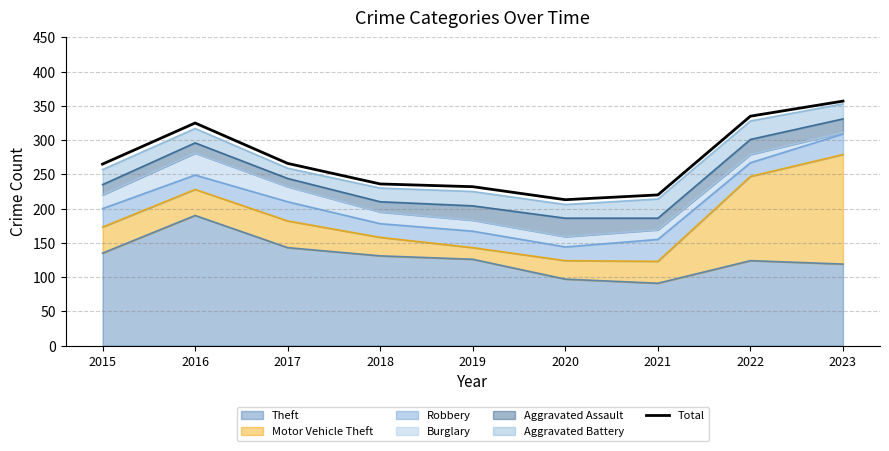

List the labels in order of value, smallest first.

2020, 2021, 2019, 2018, 2015, 2017, 2016, 2022, 2023